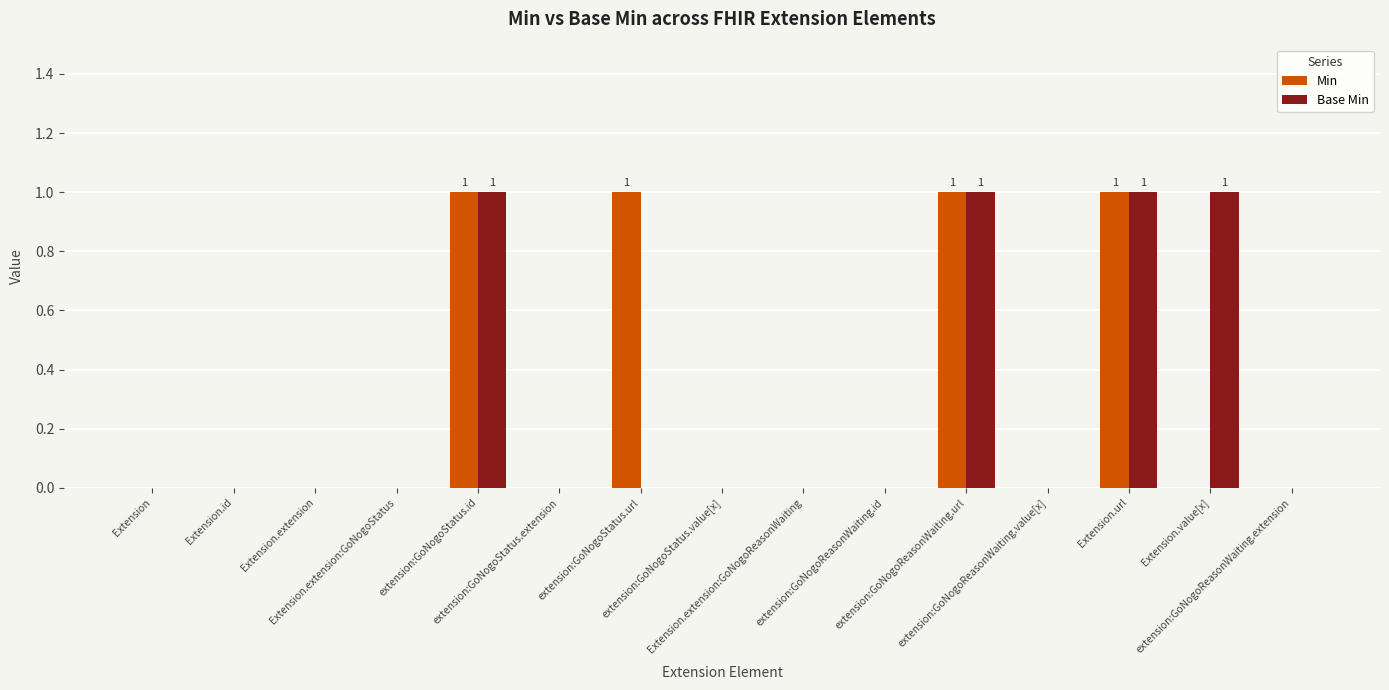

Reading right to left, extract all data points from this chart.

Min: extension:GoNogoReasonWaiting.extension=0	Extension.value[x]=0	Extension.url=1	extension:GoNogoReasonWaiting.value[x]=0	extension:GoNogoReasonWaiting.url=1	extension:GoNogoReasonWaiting.id=0	Extension.extension:GoNogoReasonWaiting=0	extension:GoNogoStatus.value[x]=0	extension:GoNogoStatus.url=1	extension:GoNogoStatus.extension=0	extension:GoNogoStatus.id=1	Extension.extension:GoNogoStatus=0	Extension.extension=0	Extension.id=0	Extension=0
Base Min: extension:GoNogoReasonWaiting.extension=0	Extension.value[x]=1	Extension.url=1	extension:GoNogoReasonWaiting.value[x]=0	extension:GoNogoReasonWaiting.url=1	extension:GoNogoReasonWaiting.id=0	Extension.extension:GoNogoReasonWaiting=0	extension:GoNogoStatus.value[x]=0	extension:GoNogoStatus.url=0	extension:GoNogoStatus.extension=0	extension:GoNogoStatus.id=1	Extension.extension:GoNogoStatus=0	Extension.extension=0	Extension.id=0	Extension=0